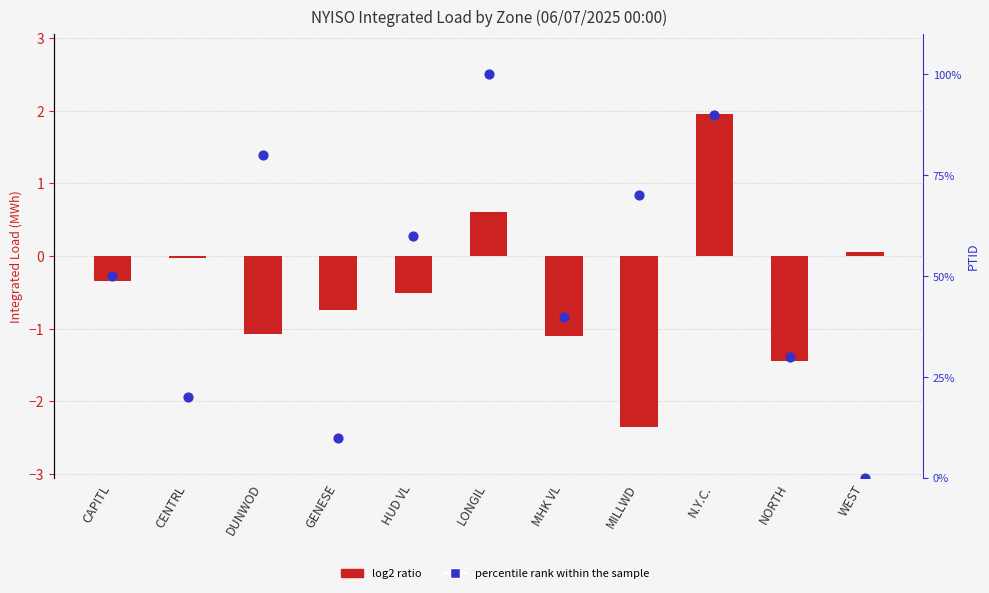

Which series reaches the maximum Y coordinate?

percentile rank within the sample